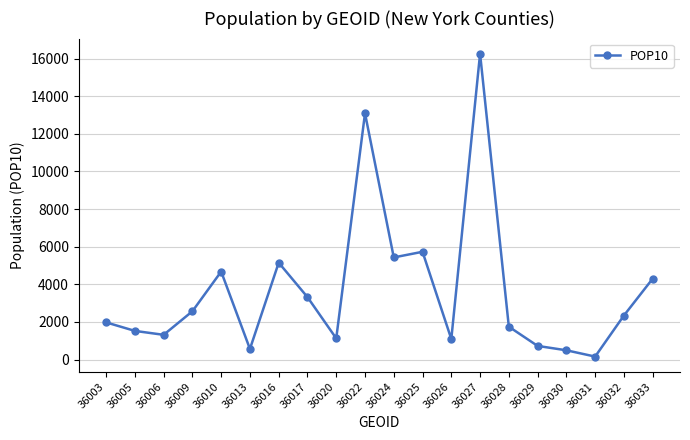

What is the value of the 11th point from the left?

5428